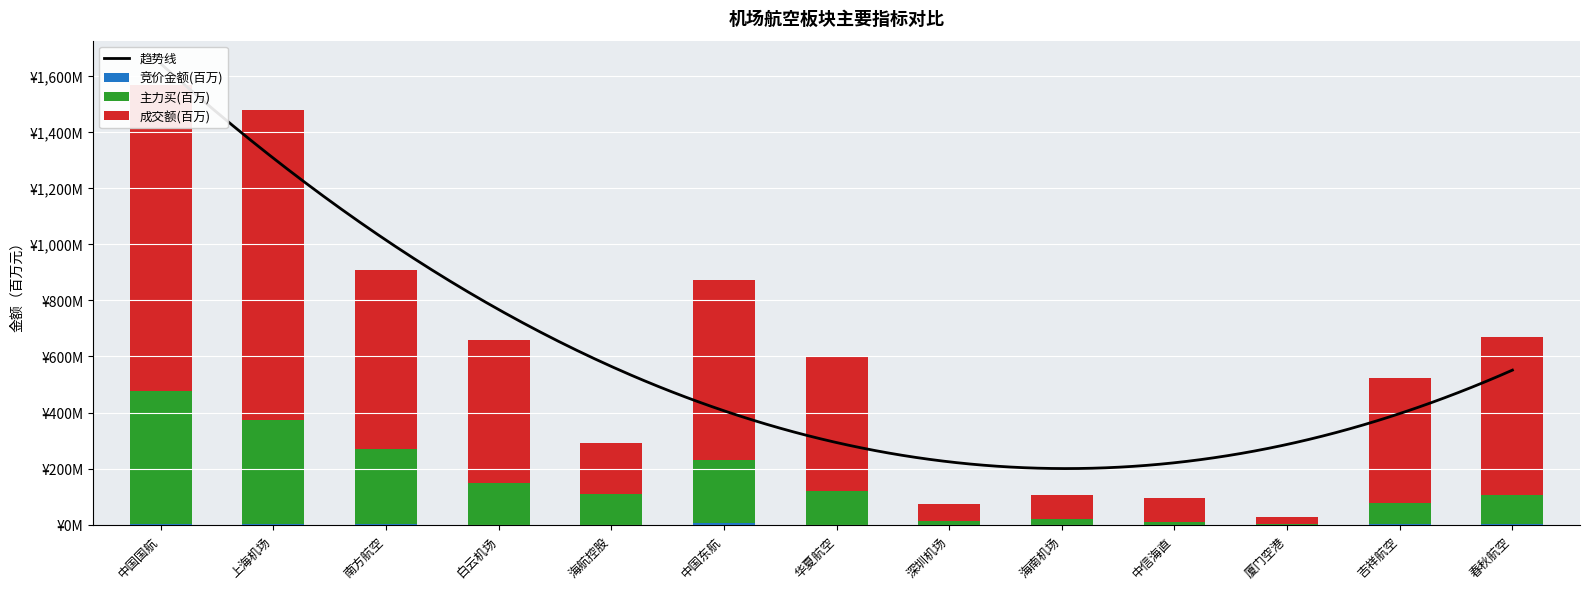

The value of 竞价金额 at 深圳机场 is 0.0. True or false?

True